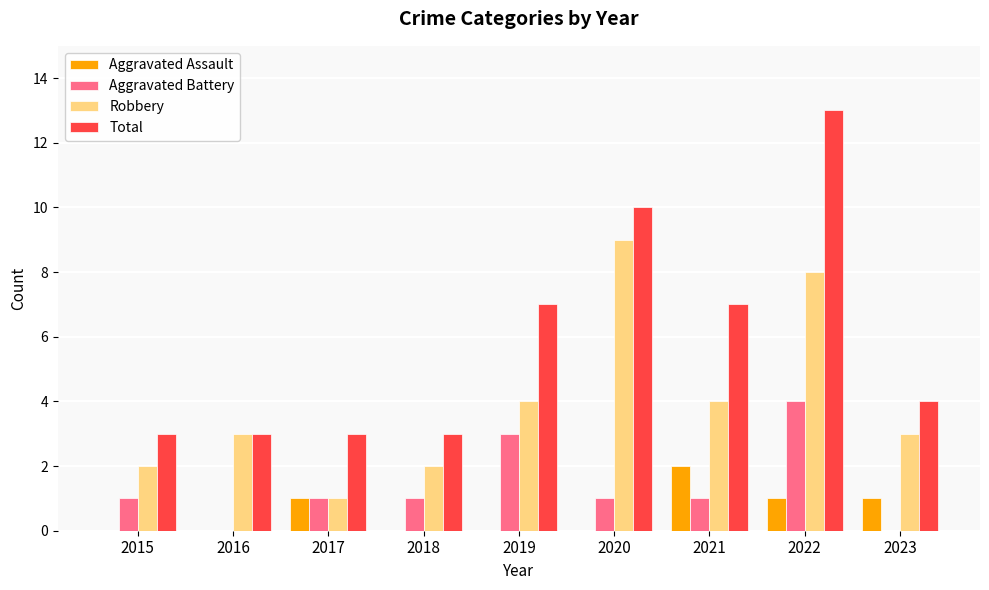

The Aggravated Battery series shows 1 at 2020. True or false?

True